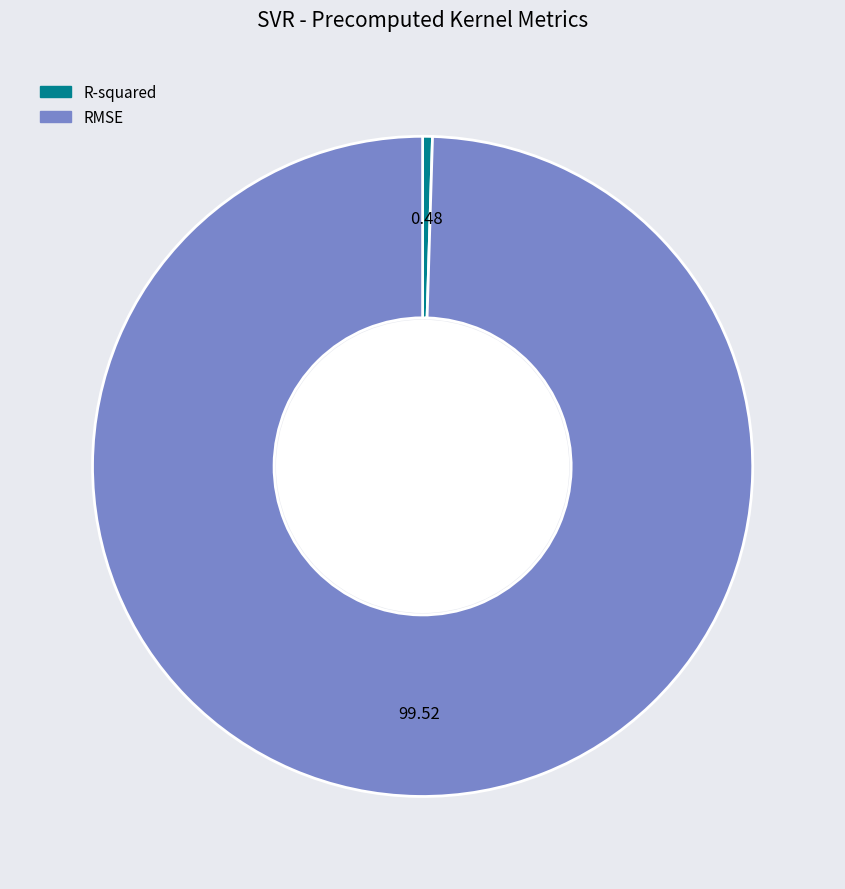

How many segments does this pie chart have?

2